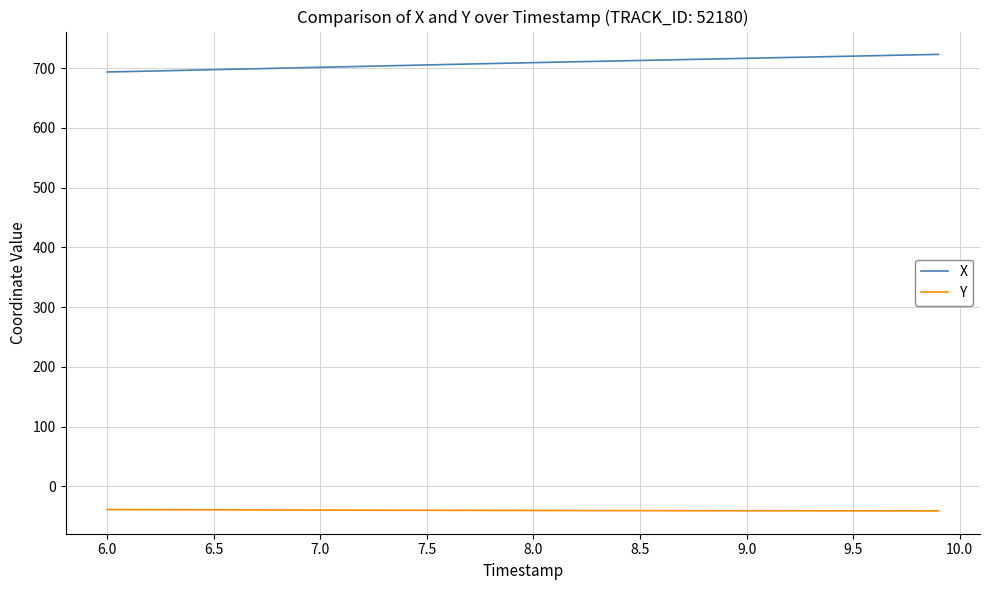

Which series has the largest range (max minus min)?

X